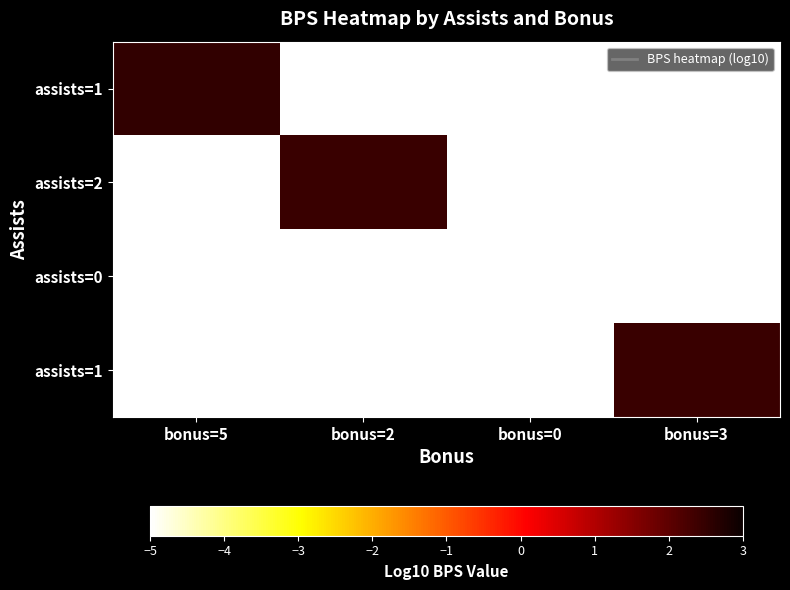

What is the minimum value shown in the chart?

-5.0